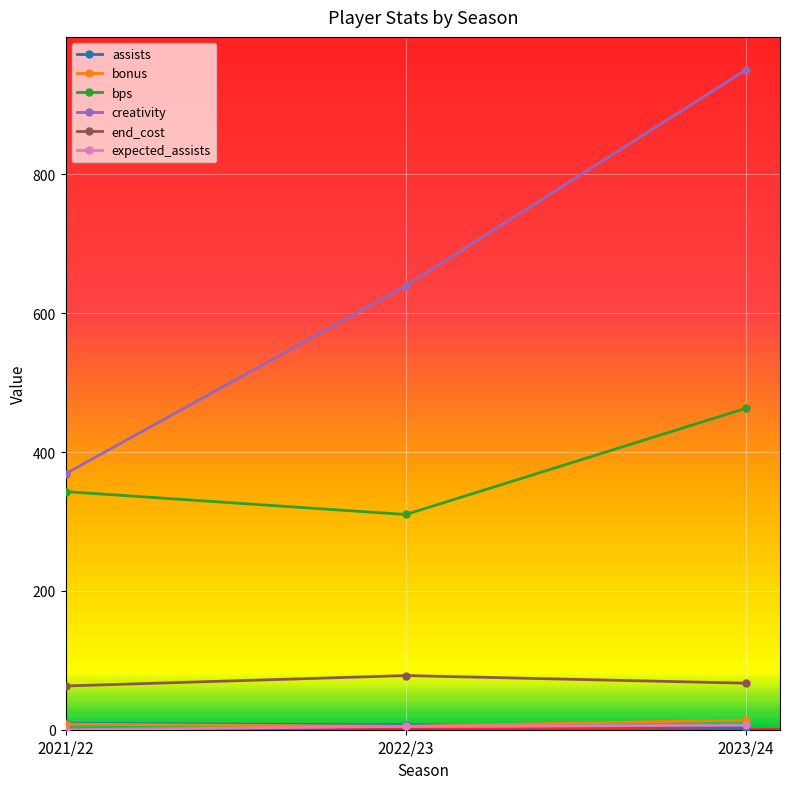

Is it true that creativity equals 368.7 at 2021/22?

True